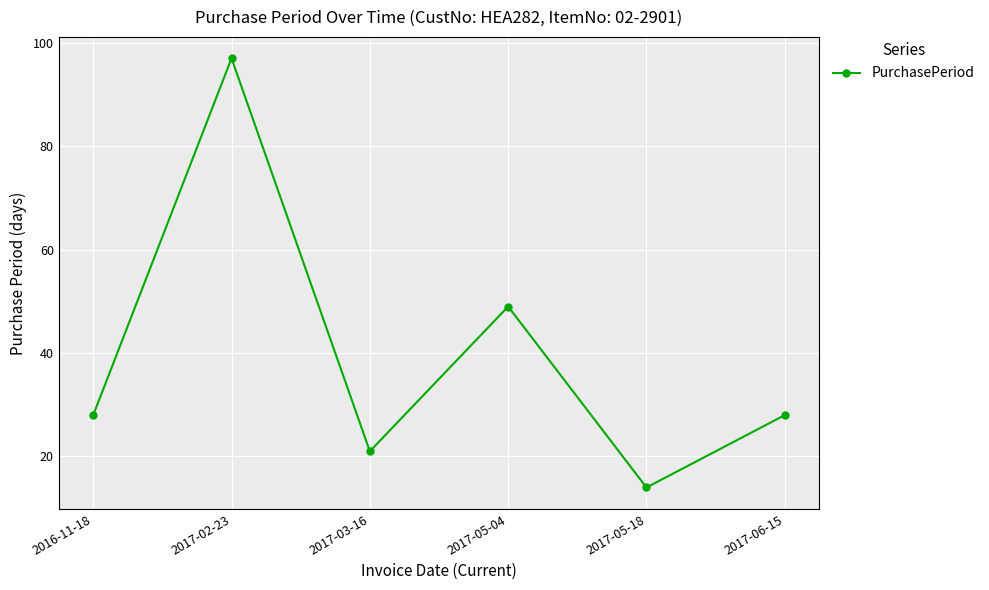

True or false: the data shows 64 at 2017-05-04.

False